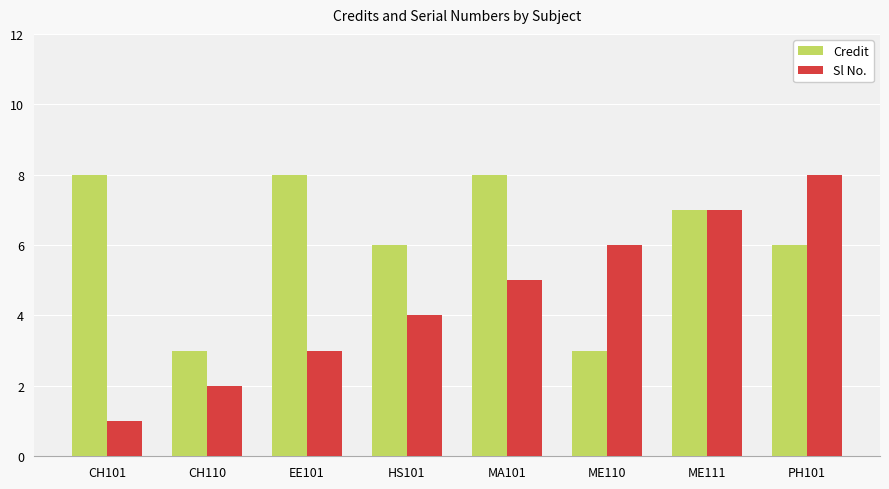

What is the sum of the Credit values at CH101 and ME111?

15